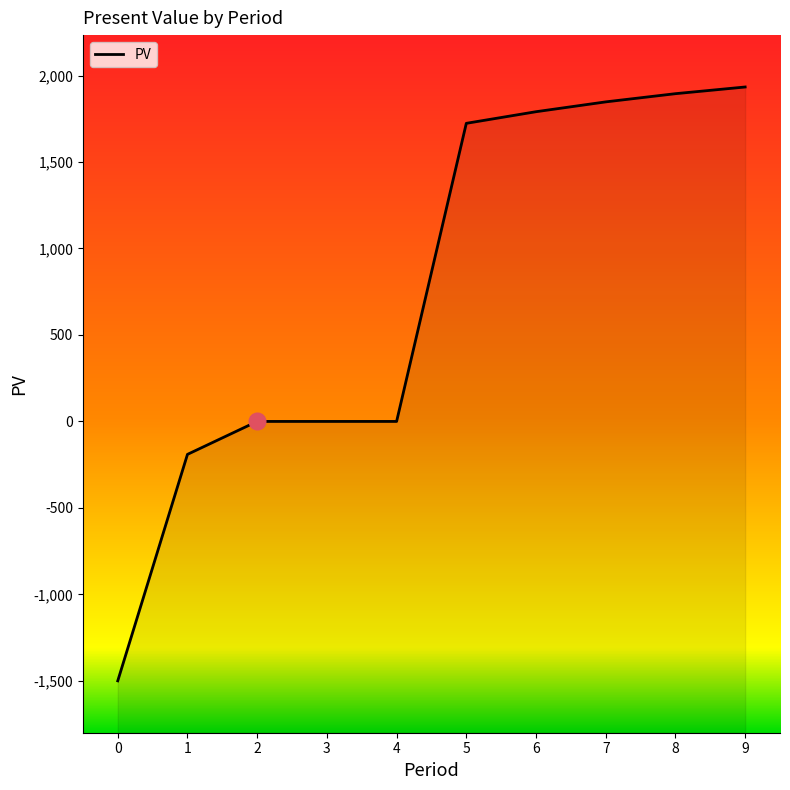

How many lines are shown in the chart?

1